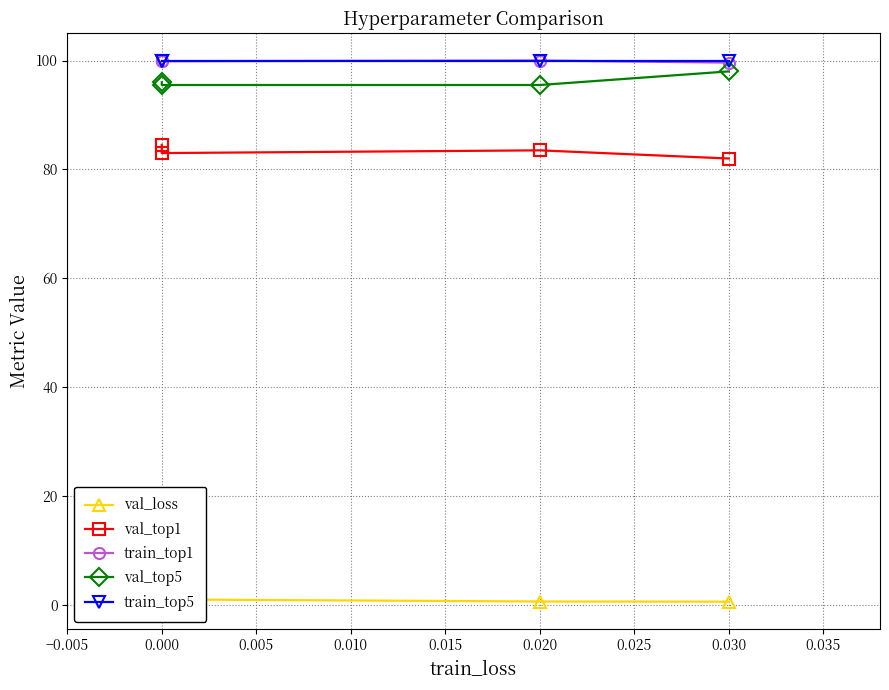

What are all the series names shown in the legend?

val_loss, val_top1, train_top1, val_top5, train_top5